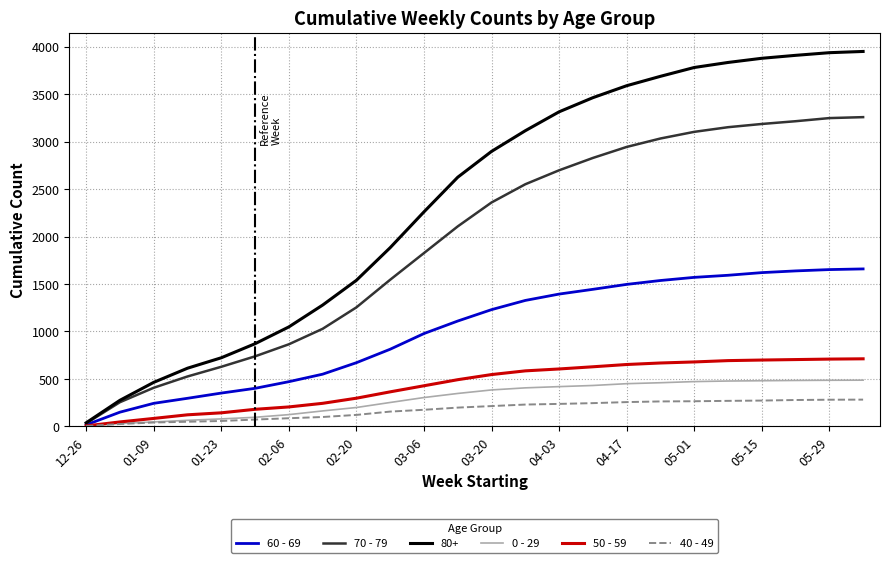

Which series has the largest range (max minus min)?

80+